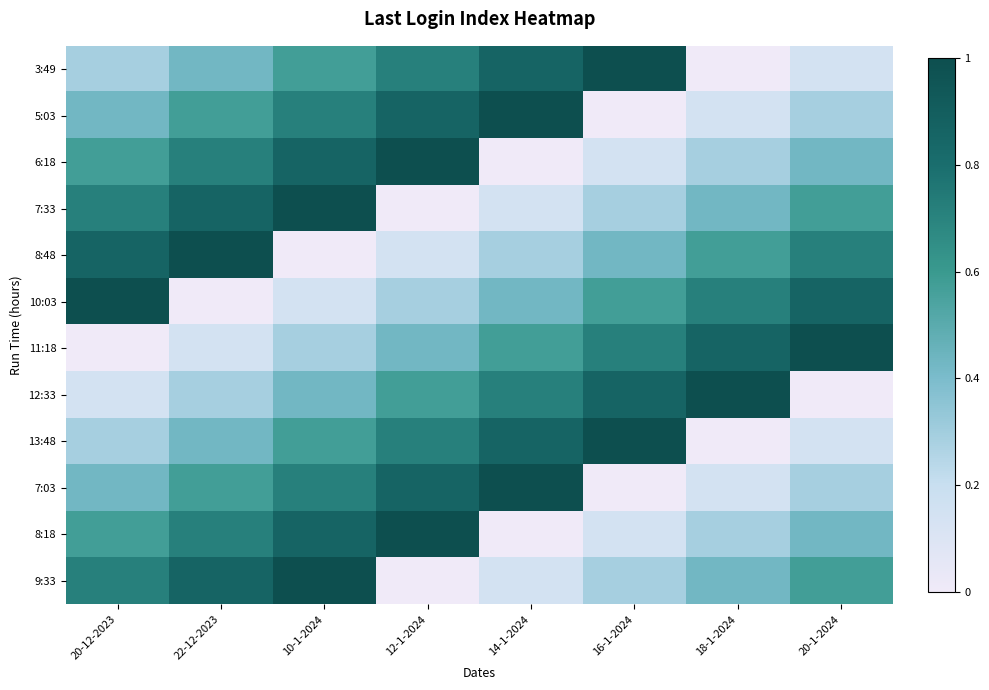

Which has a higher value, 22-12-2023 or 20-1-2024?

22-12-2023